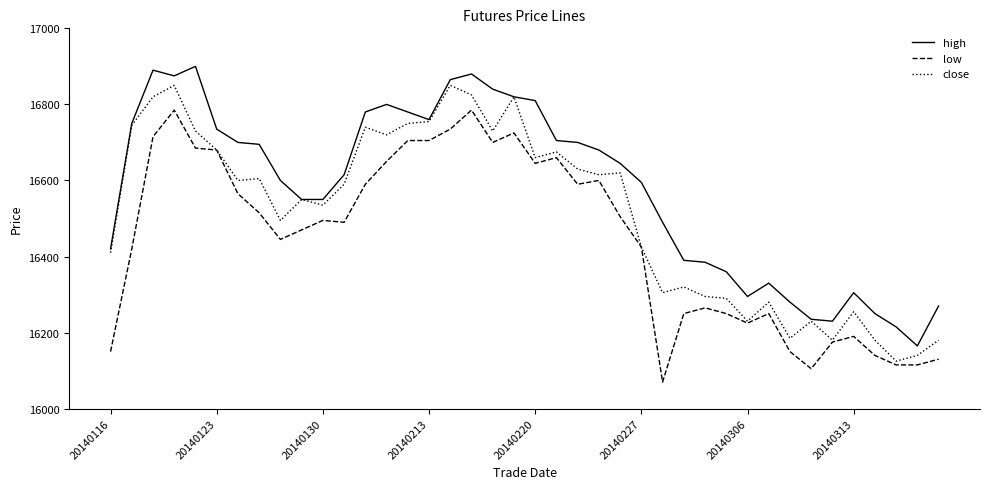

Which series has the largest total across all categories?

high